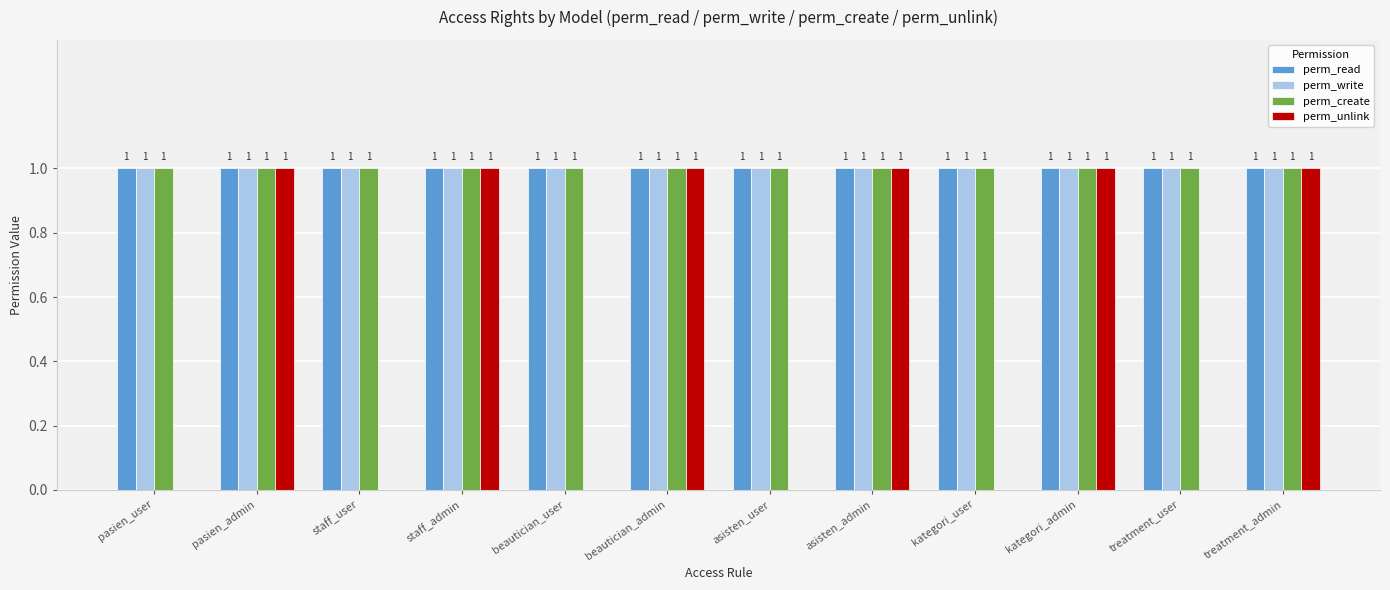

What is the total value across all series at staff_admin?

4